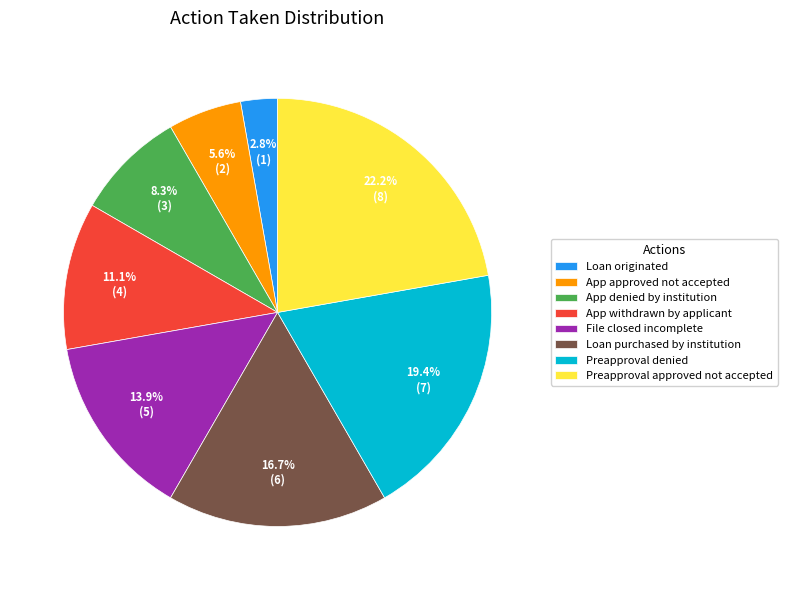

Which slice is the largest?

Preapproval approved not accepted